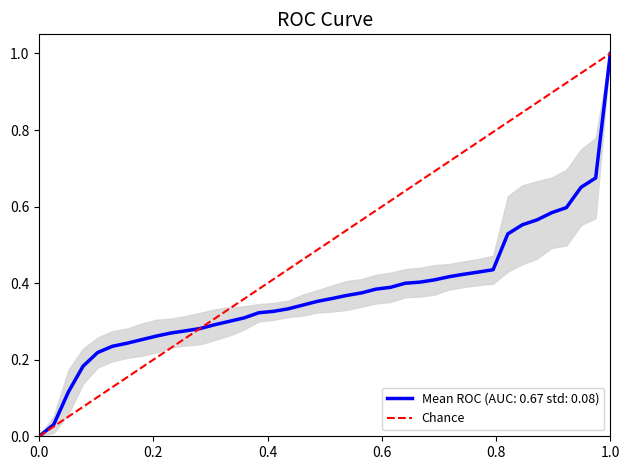

True or false: Mean ROC (AUC: 0.67 std: 0.08) has a value of 1.6 at 1.0.

False